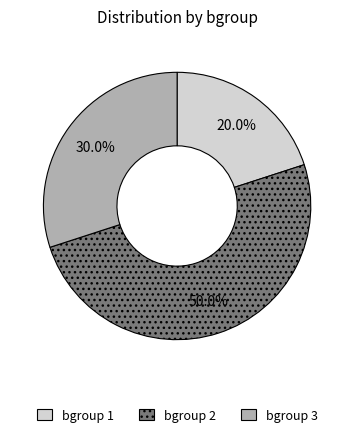

Rank the categories by value from lowest to highest.

bgroup 1, bgroup 3, bgroup 2